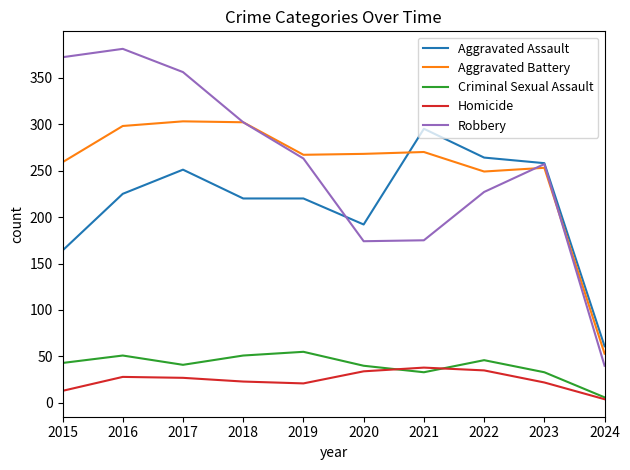

What is the average value of the Robbery series?

255